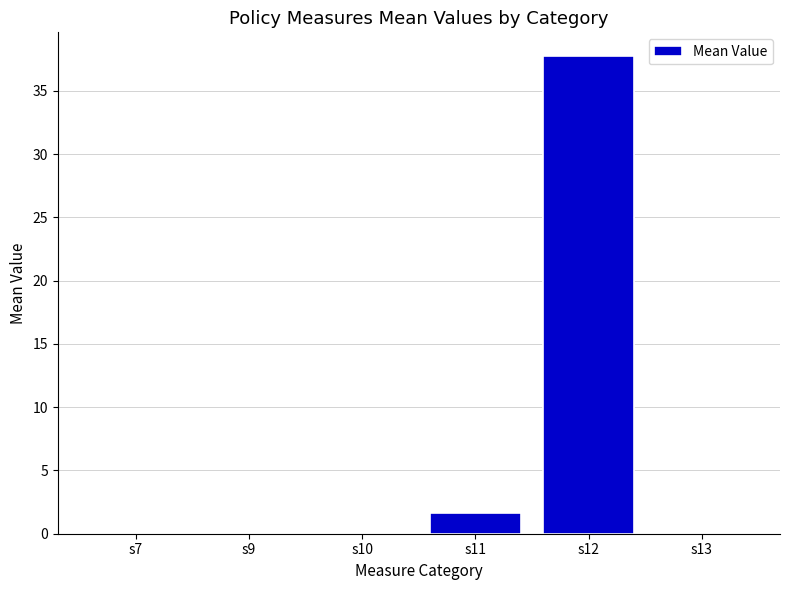

Where is the data nearest to the value 18?

s11